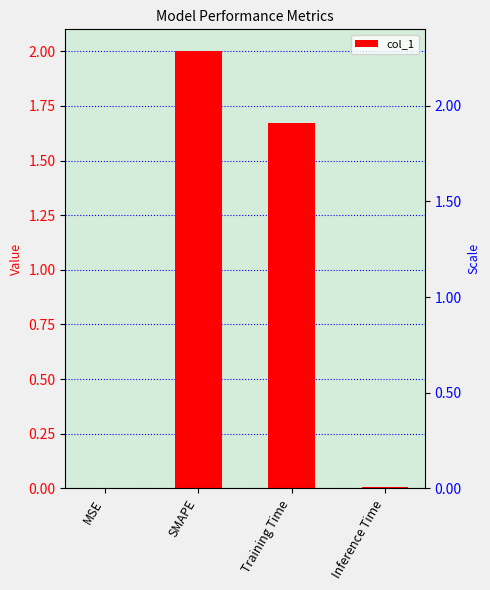

What is the average value?

0.9